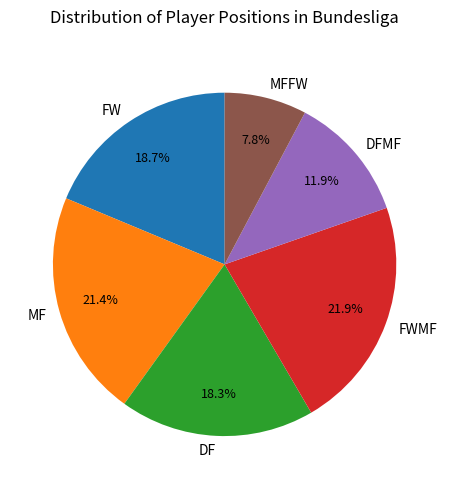

What is the ratio of the value at FWMF to the value at MF?

1.0